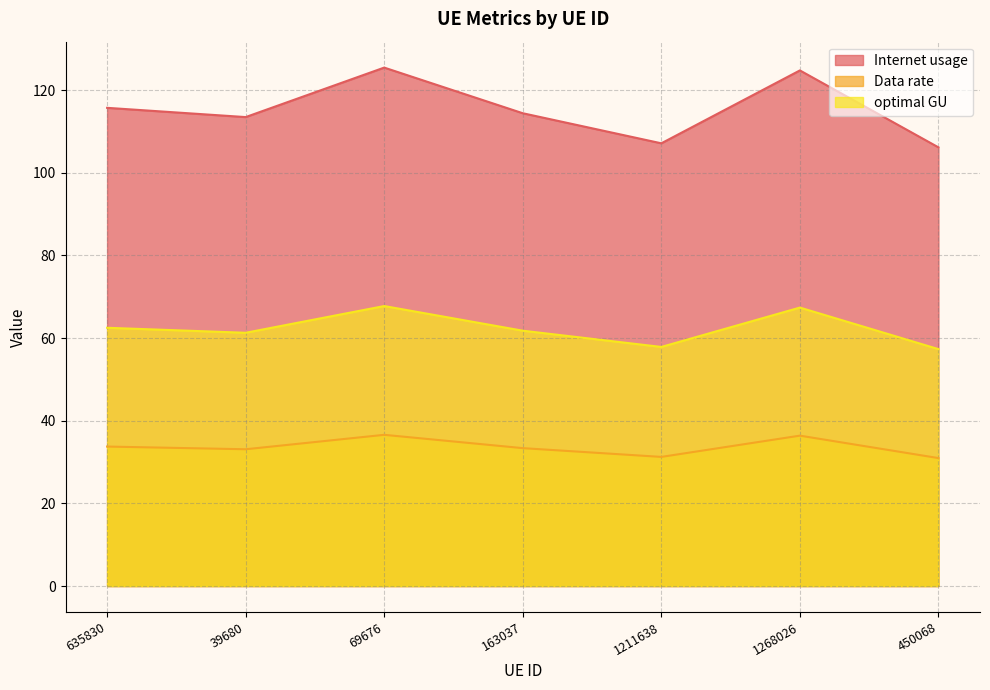

Rank the categories by Data rate value from highest to lowest.

69676, 1268026, 635830, 163037, 39680, 1211638, 450068